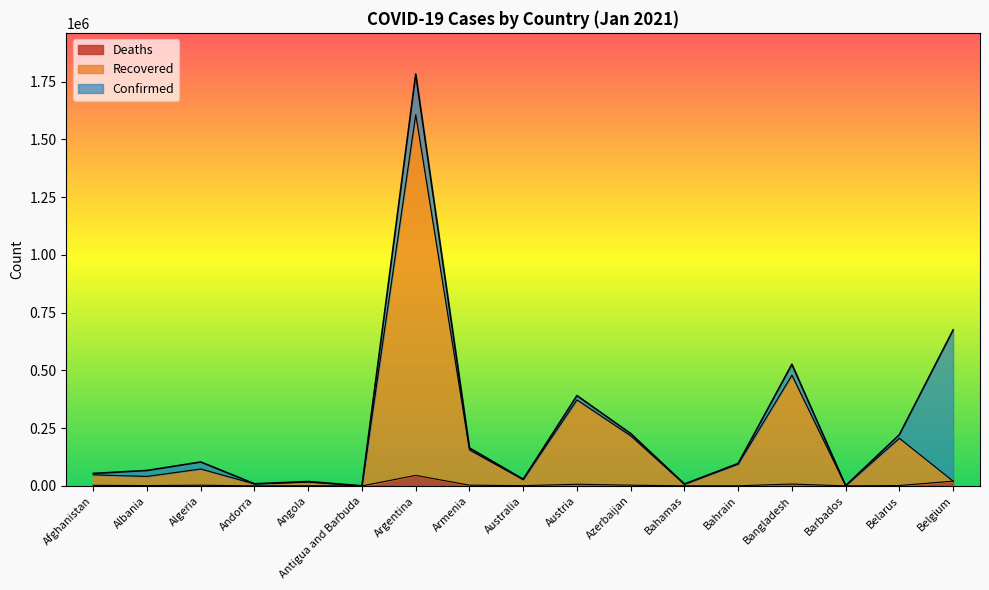

What is the maximum value for Recovered?

1607190